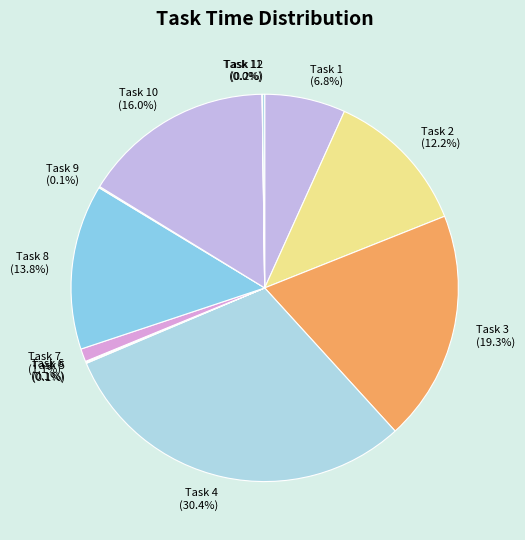

Is there any slice that represents more than half of the pie?

No